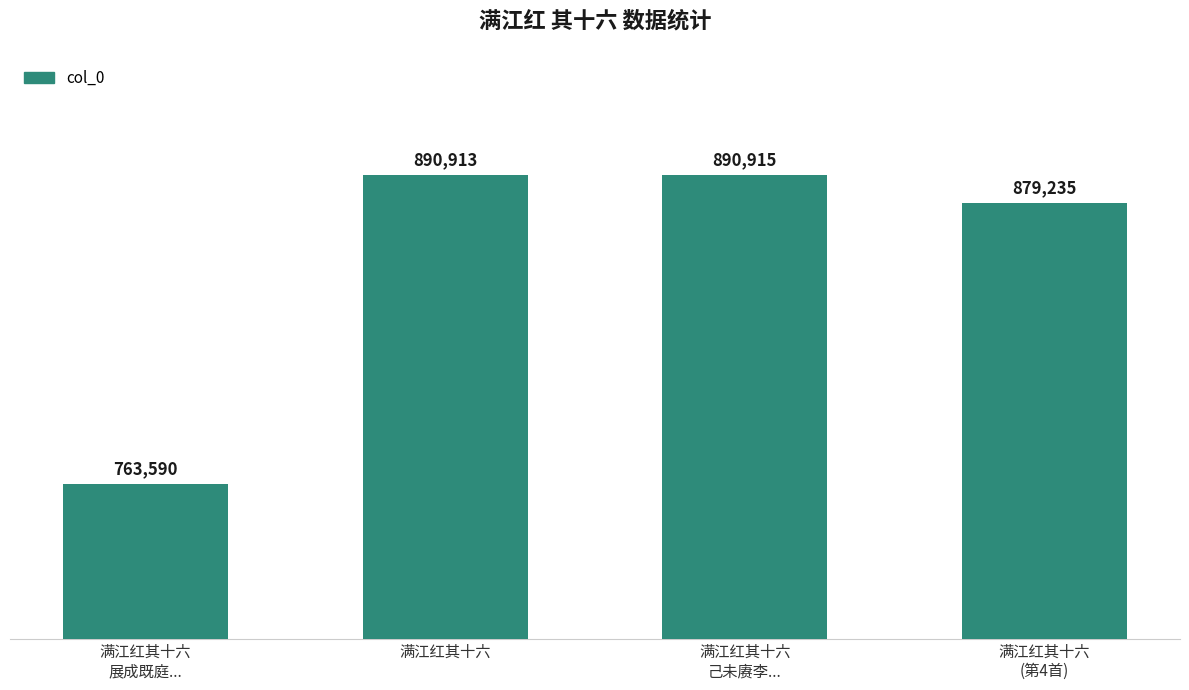

Between 满江红其十六
己未赓李... and 满江红其十六
(第4首), which is larger?

满江红其十六
己未赓李...